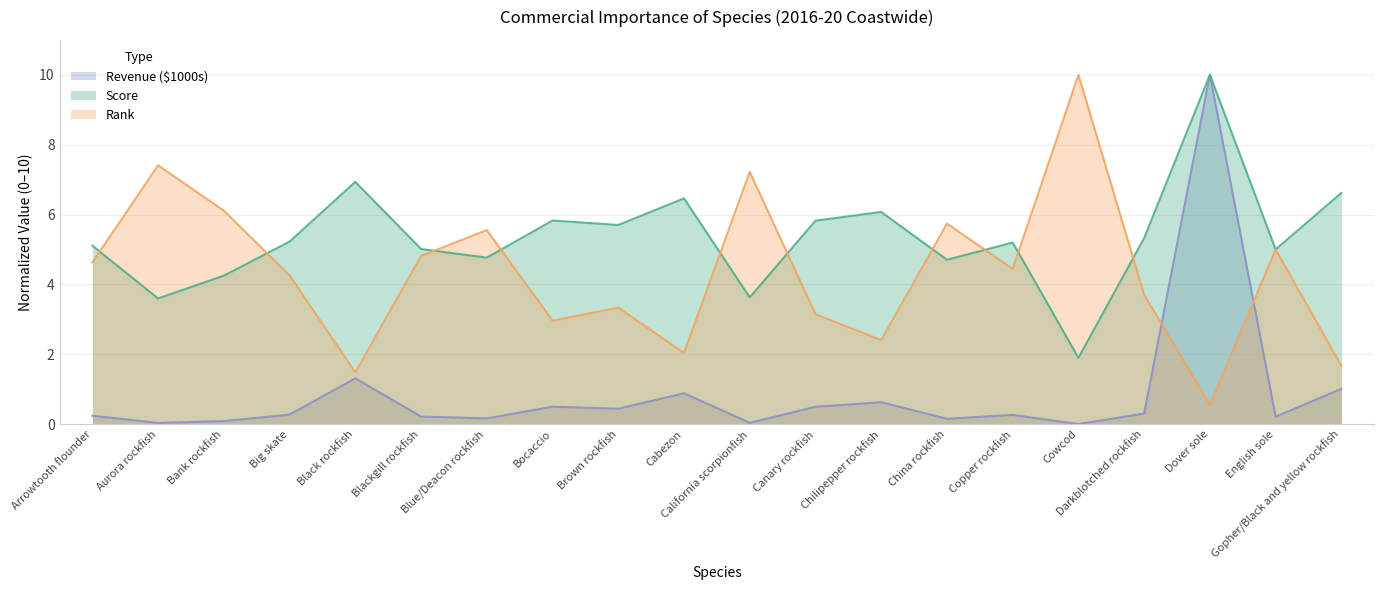

What is the difference between the maximum and second lowest values in the Score series?

6.4